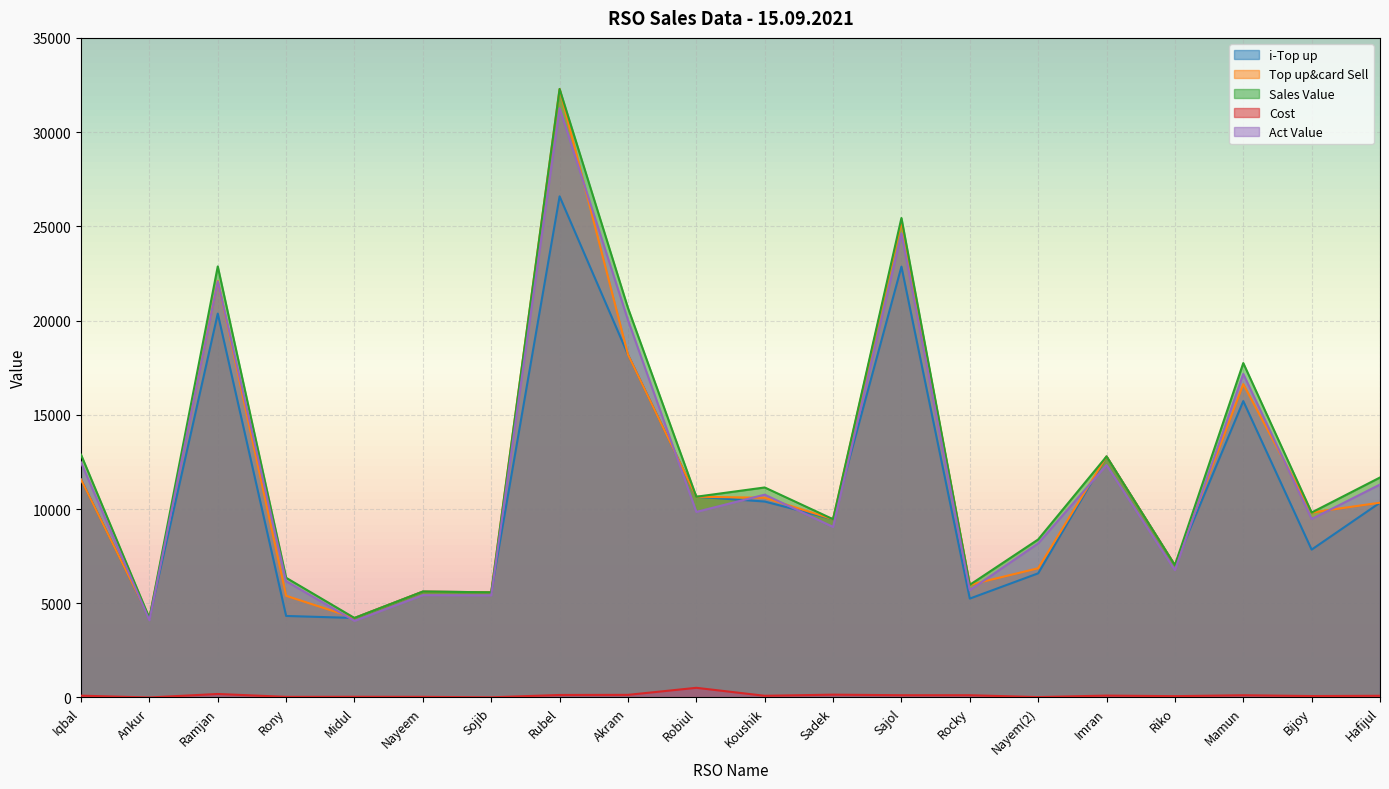

At which label does Sales Value reach its minimum?

Ankur